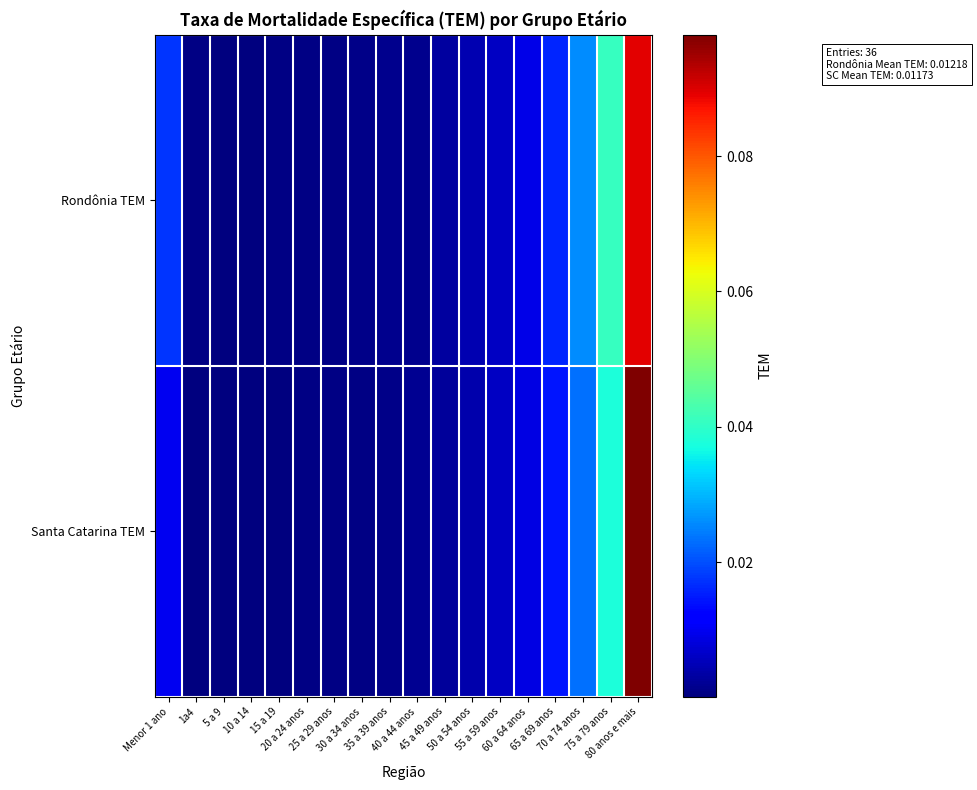

Reading left to right, transcribe all the data shown in this chart.

Rondônia TEM: Menor 1 ano=0.0	1a4=0.0	5 a 9=0.0	10 a 14=0.0	15 a 19=0.0	20 a 24 anos=0.0	25 a 29 anos=0.0	30 a 34 anos=0.0	35 a 39 anos=0.0	40 a 44 anos=0.0	45 a 49 anos=0.0	50 a 54 anos=0.0	55 a 59 anos=0.0	60 a 64 anos=0.0	65 a 69 anos=0.0	70 a 74 anos=0.0	75 a 79 anos=0.0	80 anos e mais=0.1
Santa Catarina TEM: Menor 1 ano=0.0	1a4=0.0	5 a 9=0.0	10 a 14=0.0	15 a 19=0.0	20 a 24 anos=0.0	25 a 29 anos=0.0	30 a 34 anos=0.0	35 a 39 anos=0.0	40 a 44 anos=0.0	45 a 49 anos=0.0	50 a 54 anos=0.0	55 a 59 anos=0.0	60 a 64 anos=0.0	65 a 69 anos=0.0	70 a 74 anos=0.0	75 a 79 anos=0.0	80 anos e mais=0.1